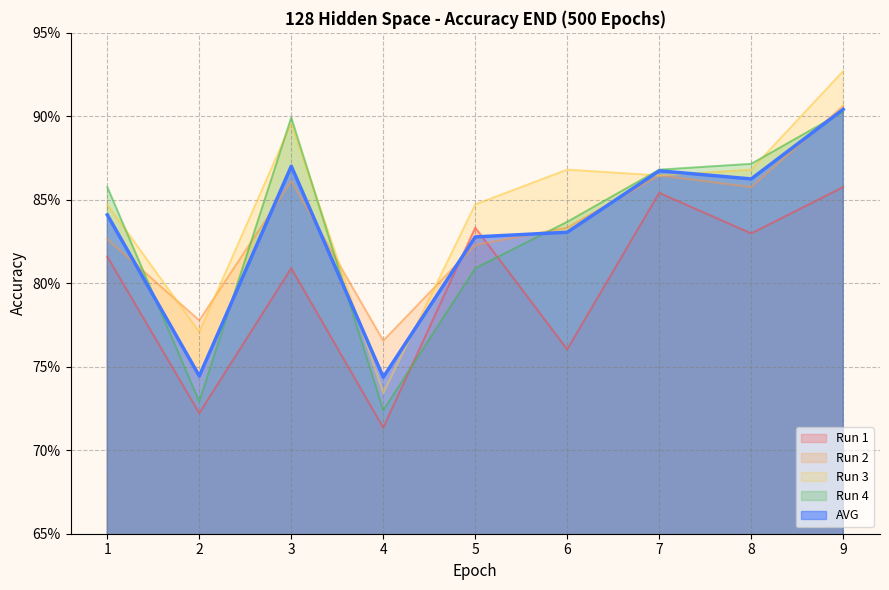

The Run 1 series shows 0.8 at 1. True or false?

True